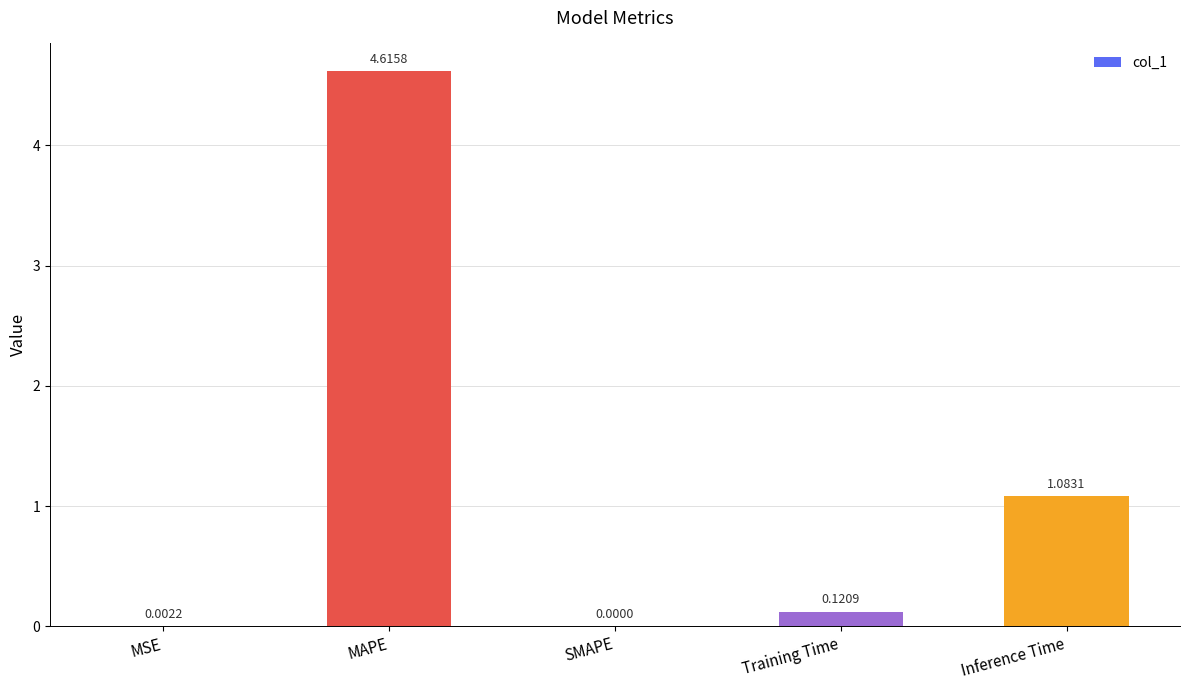

At which category does the chart reach its peak across all series?

MAPE